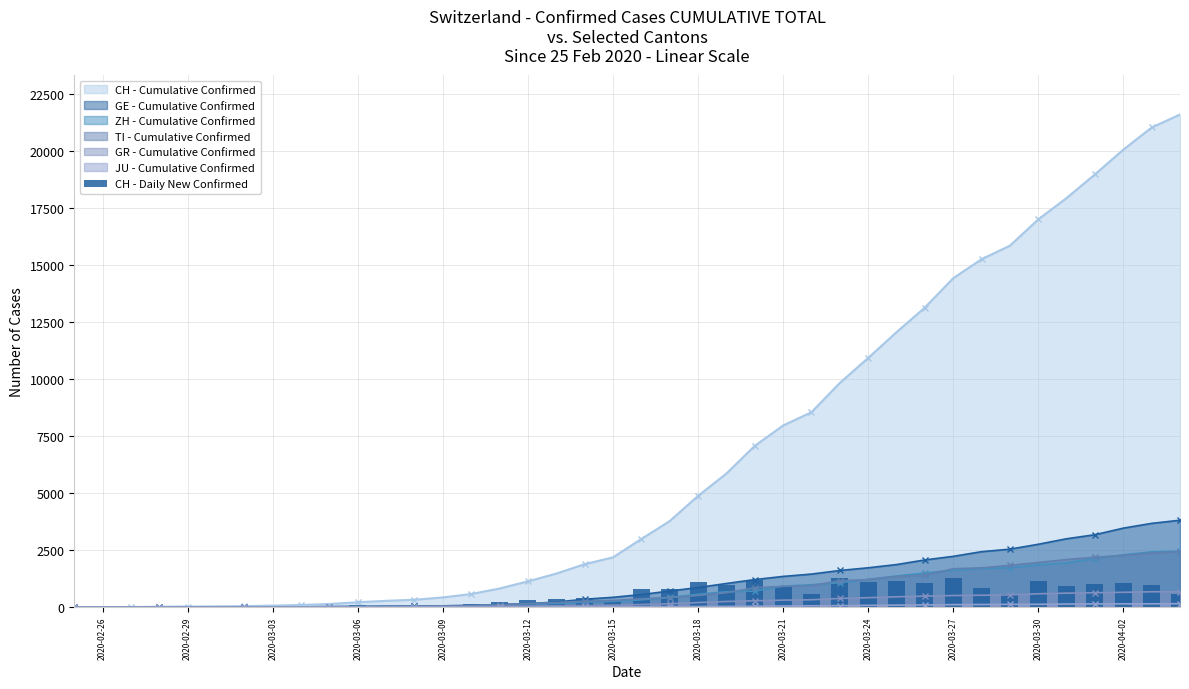

The value of ZH - Cumulative Confirmed at 2020-03-24 is 2183. True or false?

False